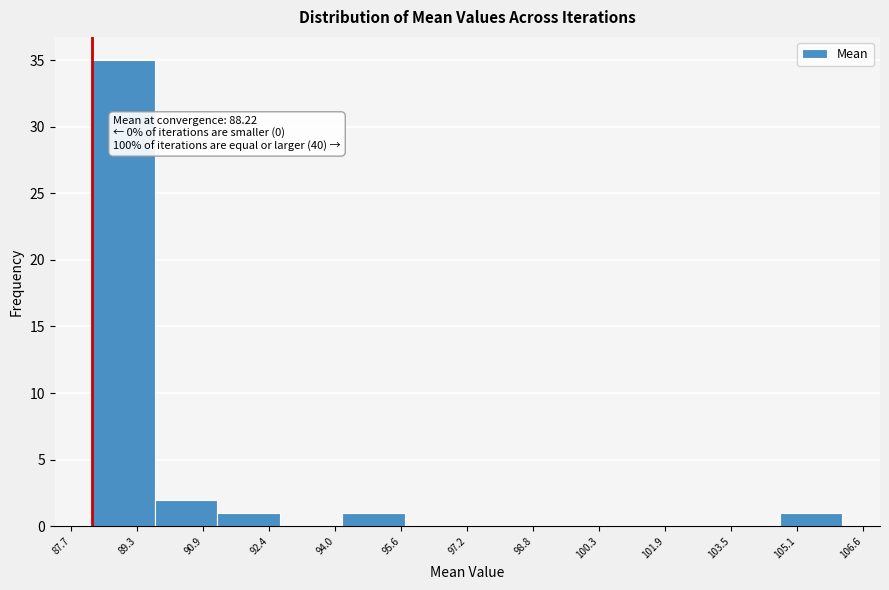

Over which range of the x-axis is the bar tallest?

88.2 to 89.8